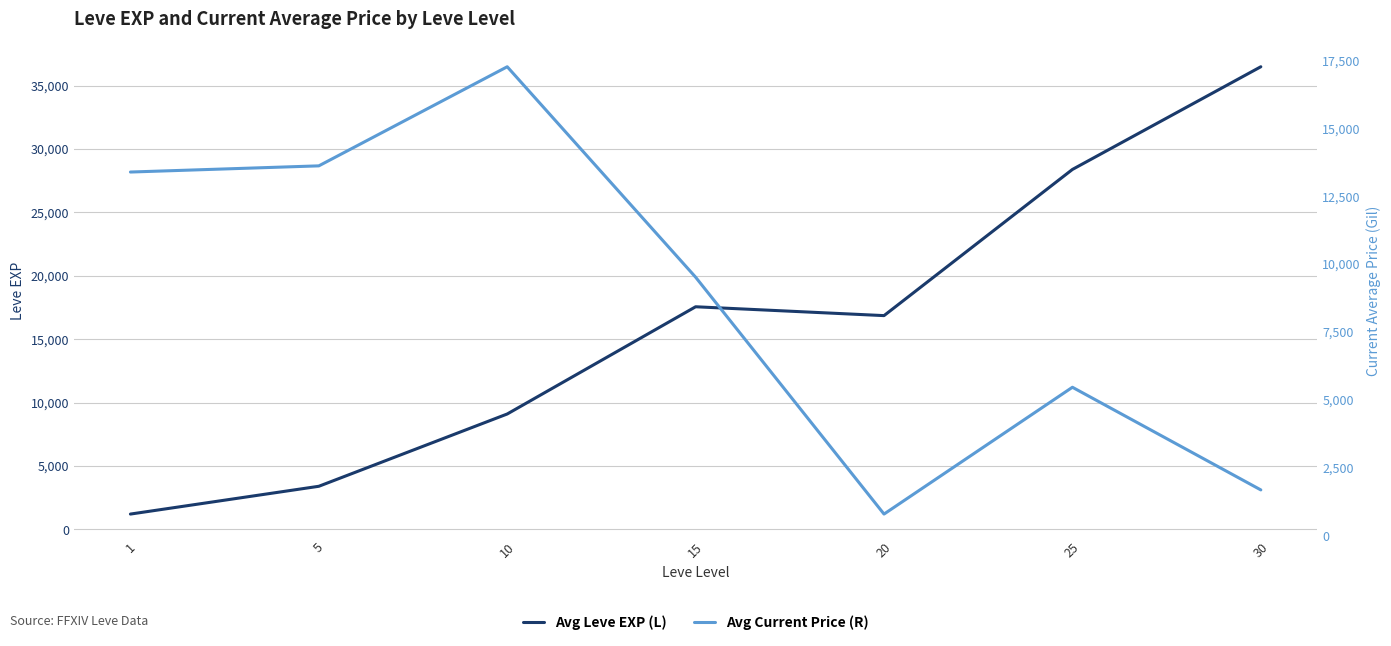

How many values in the Avg Leve EXP (L) series exceed 16865?

3